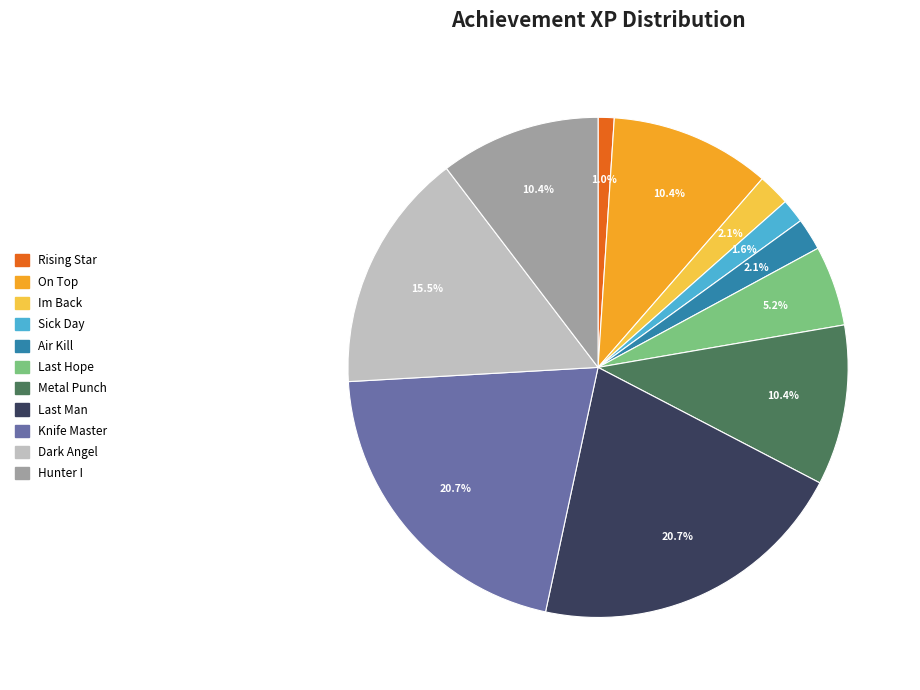

Which slice is the smallest?

Rising Star